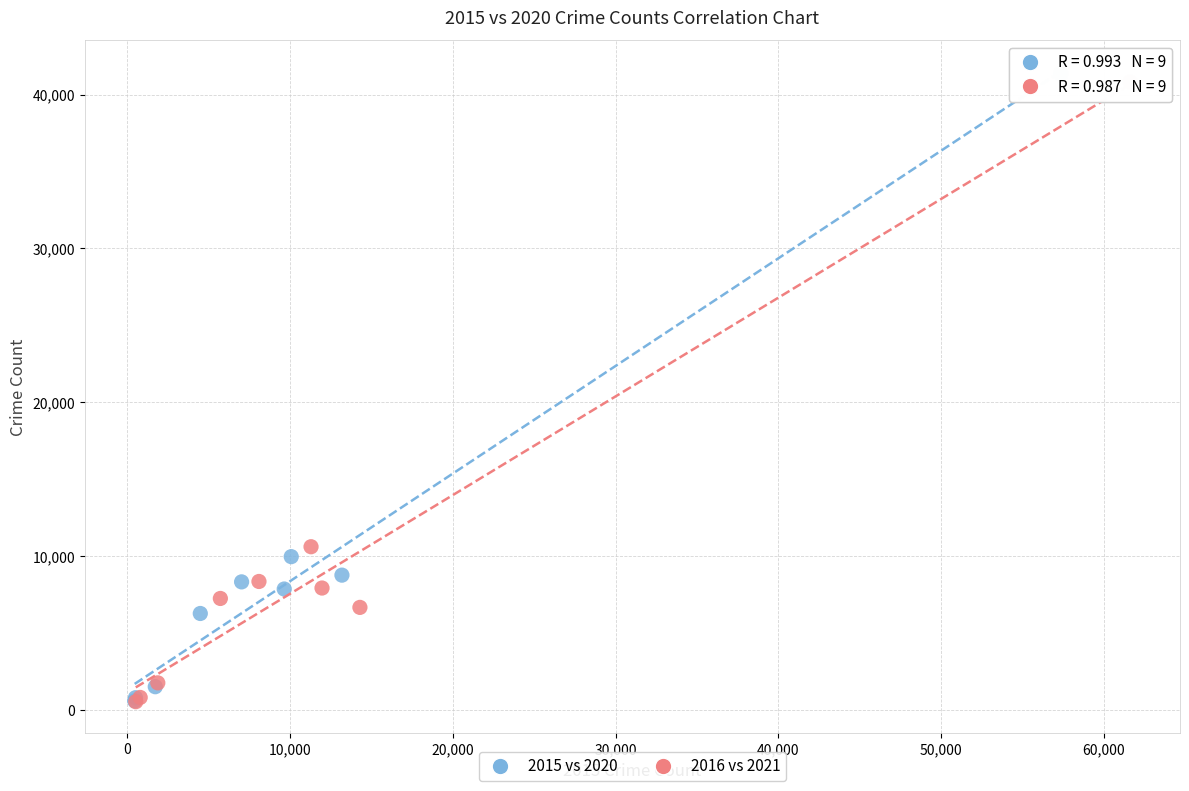

Which series has the widest spread of Y values?

2015 vs 2020